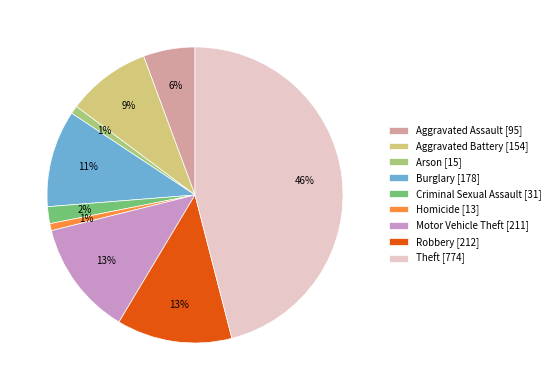

To the nearest percent, what percentage of the pie is Criminal Sexual Assault?

2%